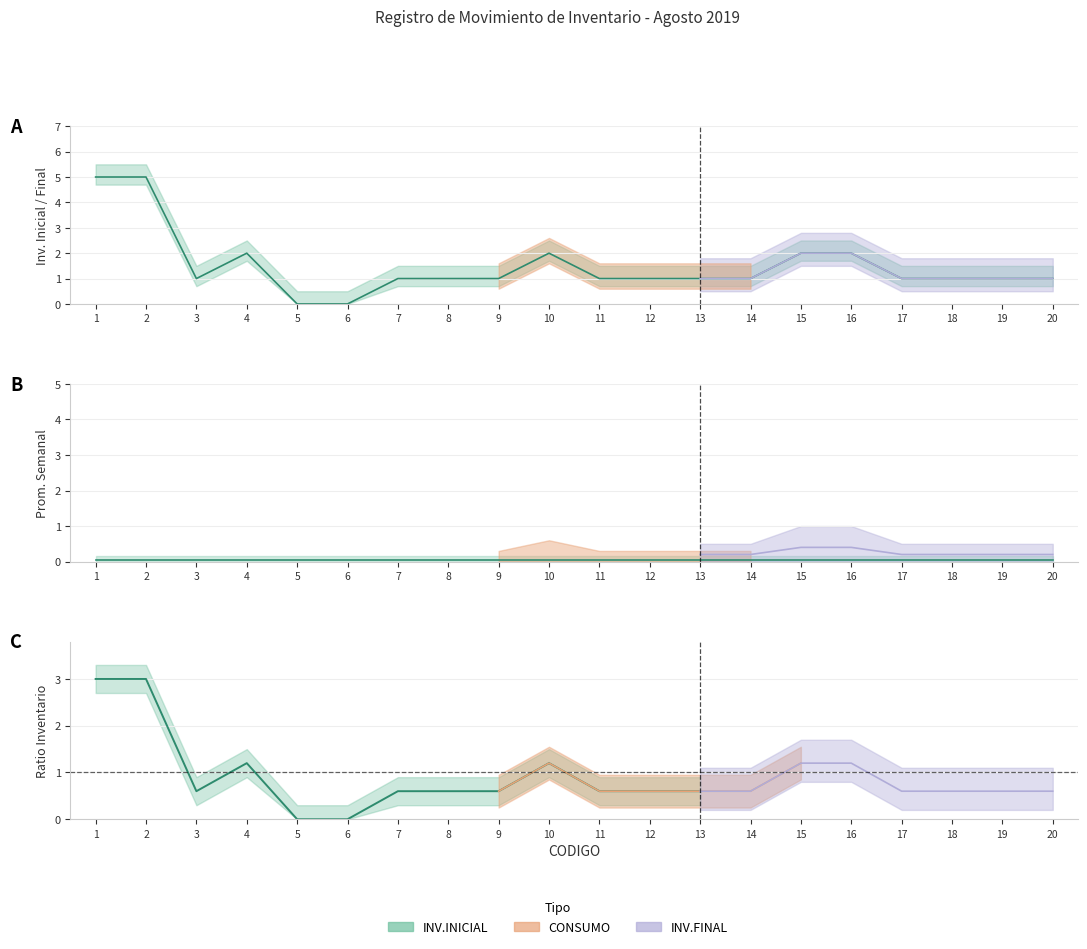

What is the total value across all series at 10?

4